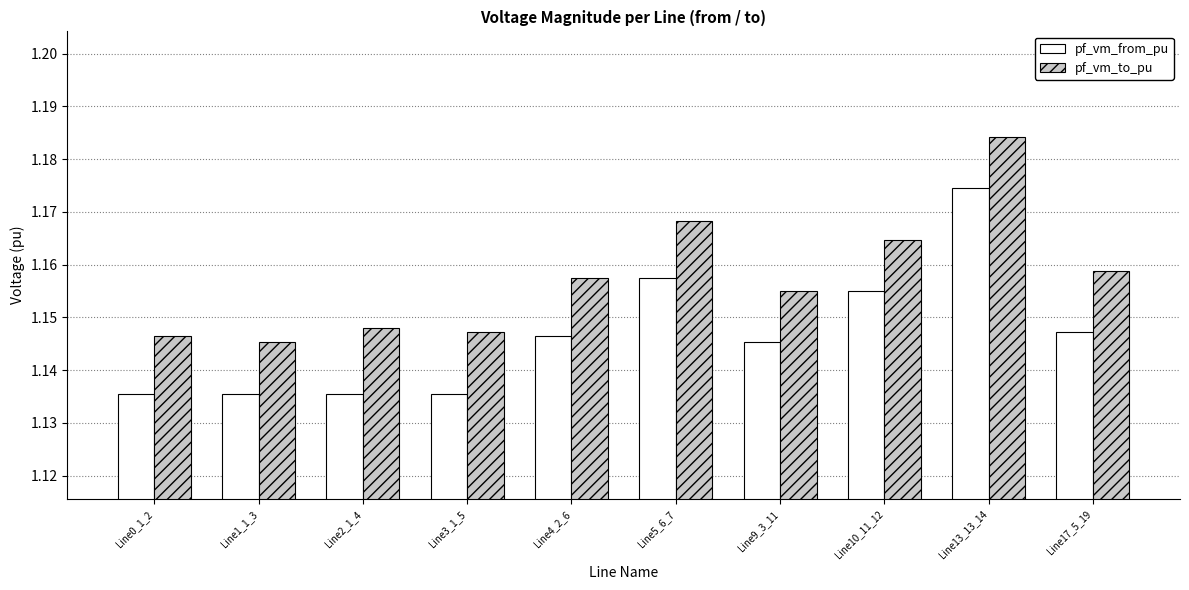

What are all the series names shown in the legend?

pf_vm_from_pu, pf_vm_to_pu